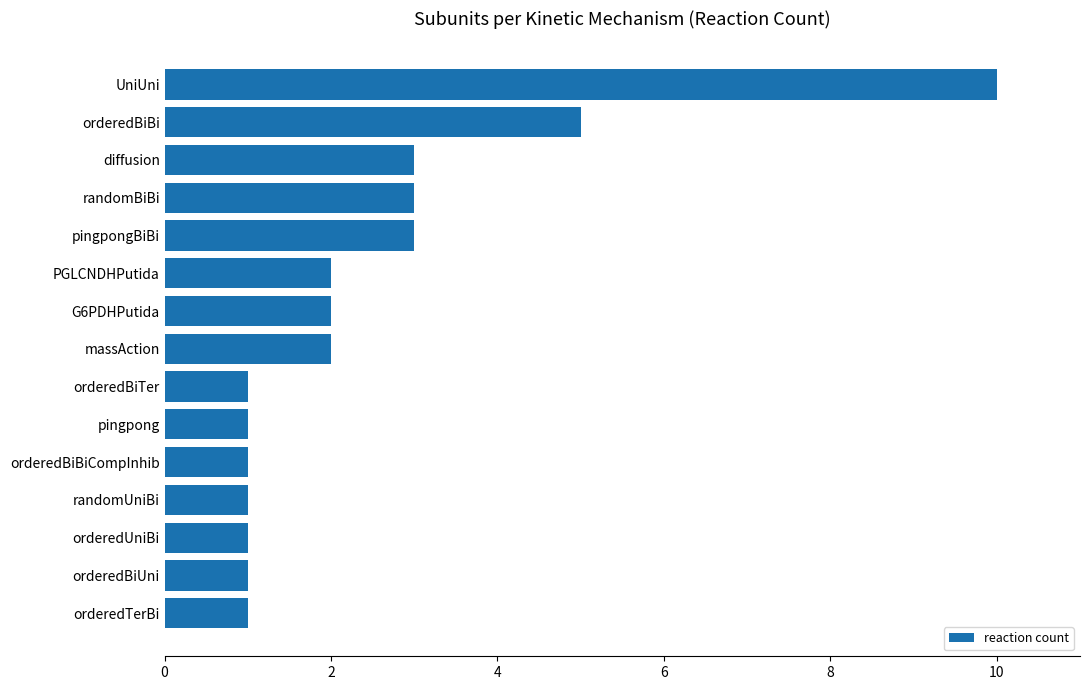

What position from the bottom is G6PDHPutida?

9